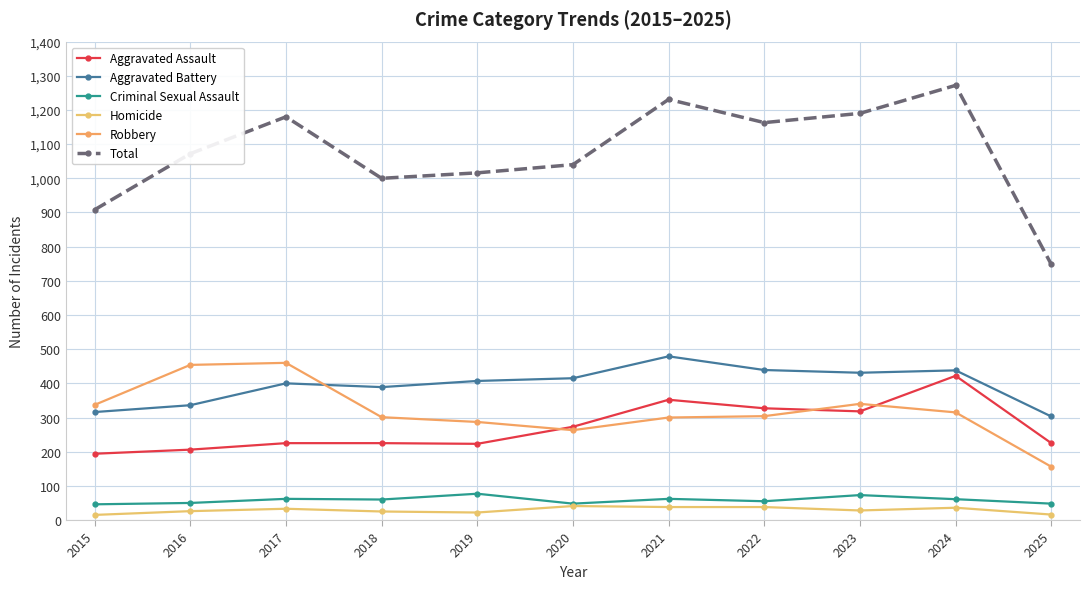

At which label does Aggravated Assault first exceed 225?

2020